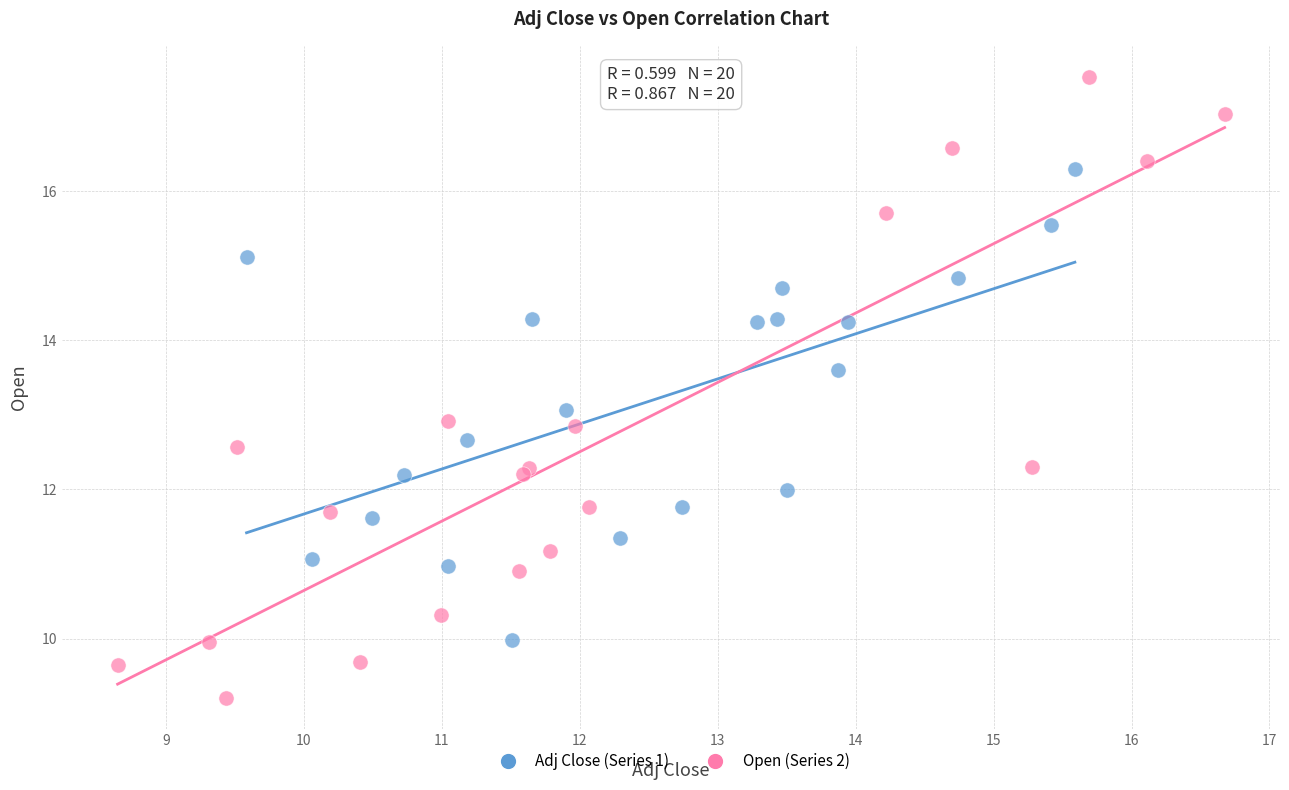

Which series contains the lowest Y value?

Open (Series 2)